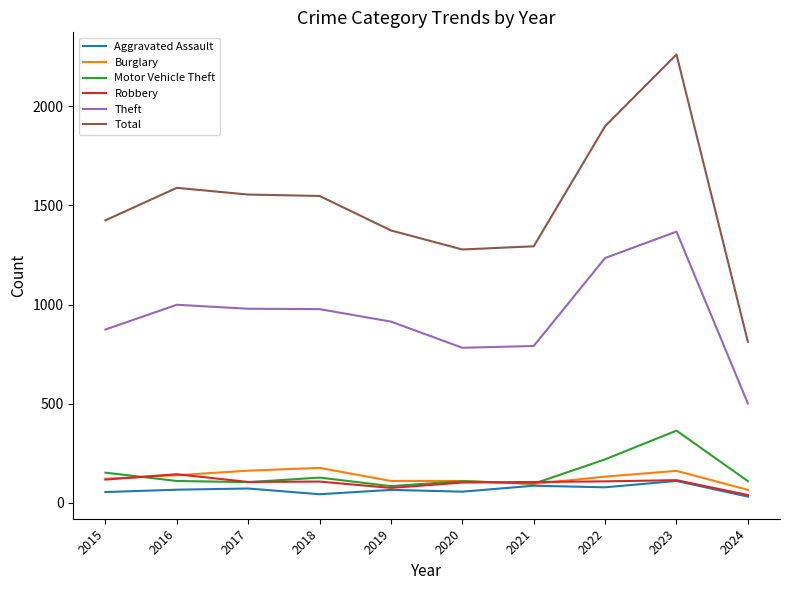

At how many categories does at least one series exceed 2255?

1